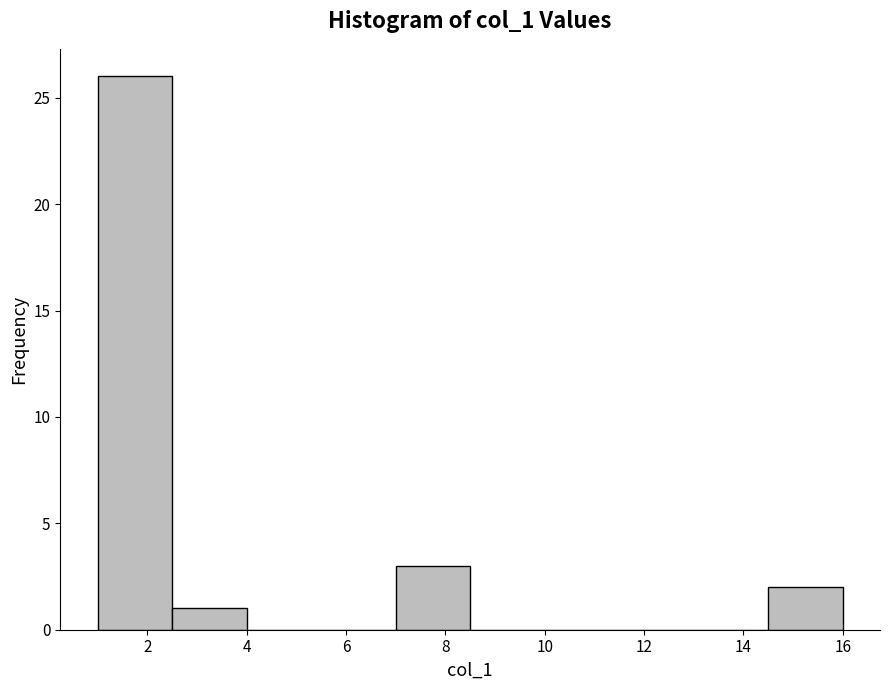

What is the height of the bar covering 14.5 to 16.0 on the x-axis? Neither the bar edges nor the heights are printed on the chart, so give them approximately, as read against the axes.

2